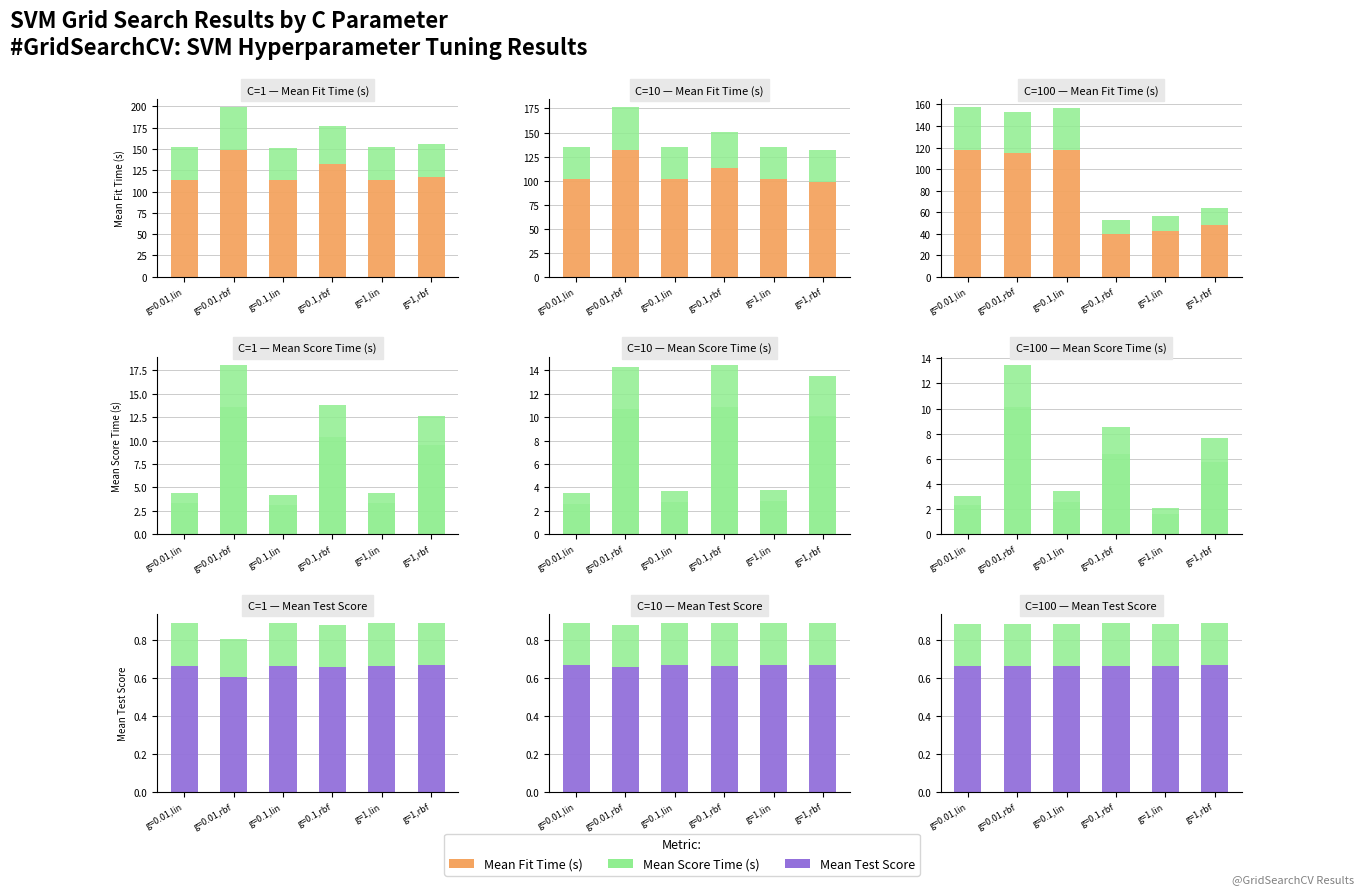

The Mean Fit Time (s) (upper) series shows 13.3 at g=0.1,rbf. True or false?

True